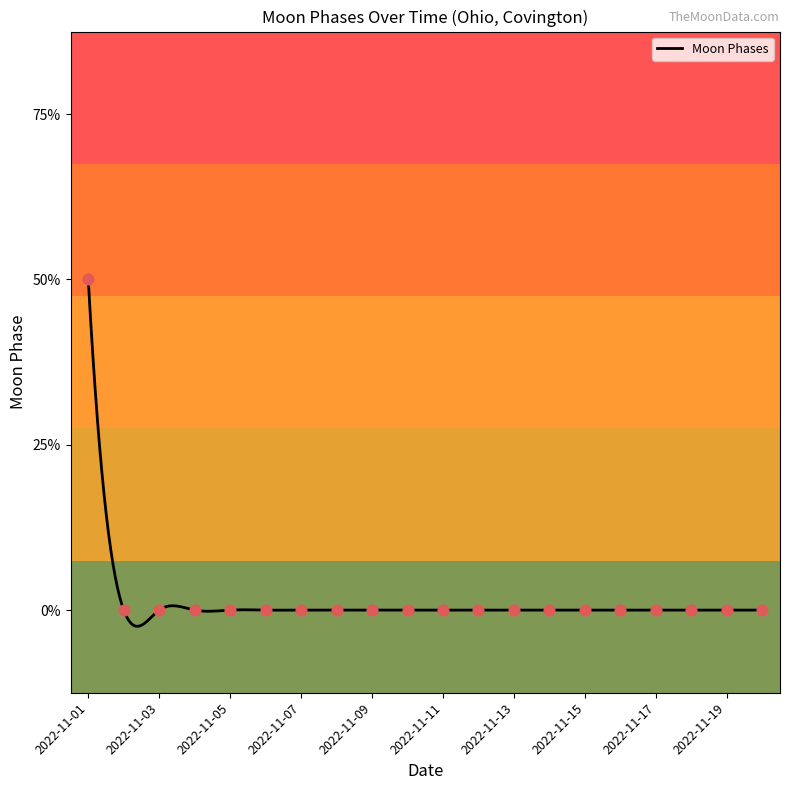

Which has a higher value, 2022-11-19 or 2022-11-14?

2022-11-19